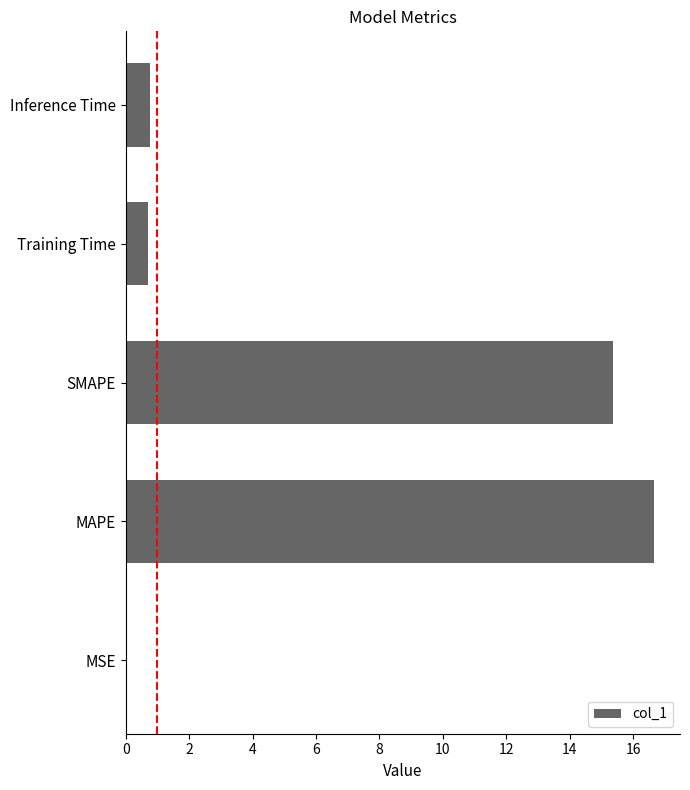

What is the maximum value shown in the chart?

16.6